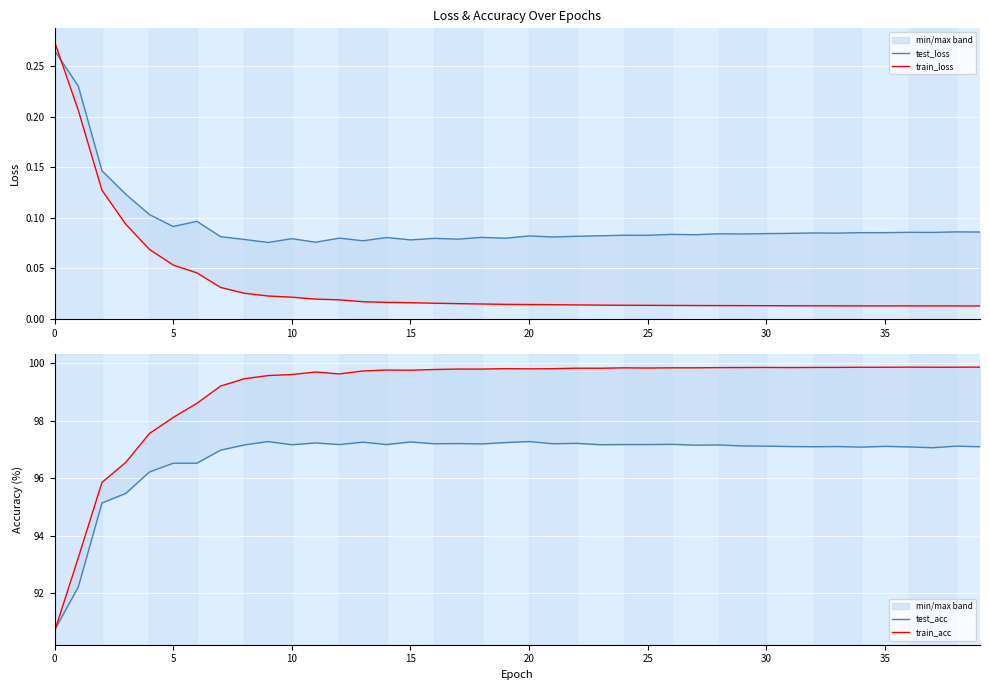

At which label is test_loss closest to 0?

9